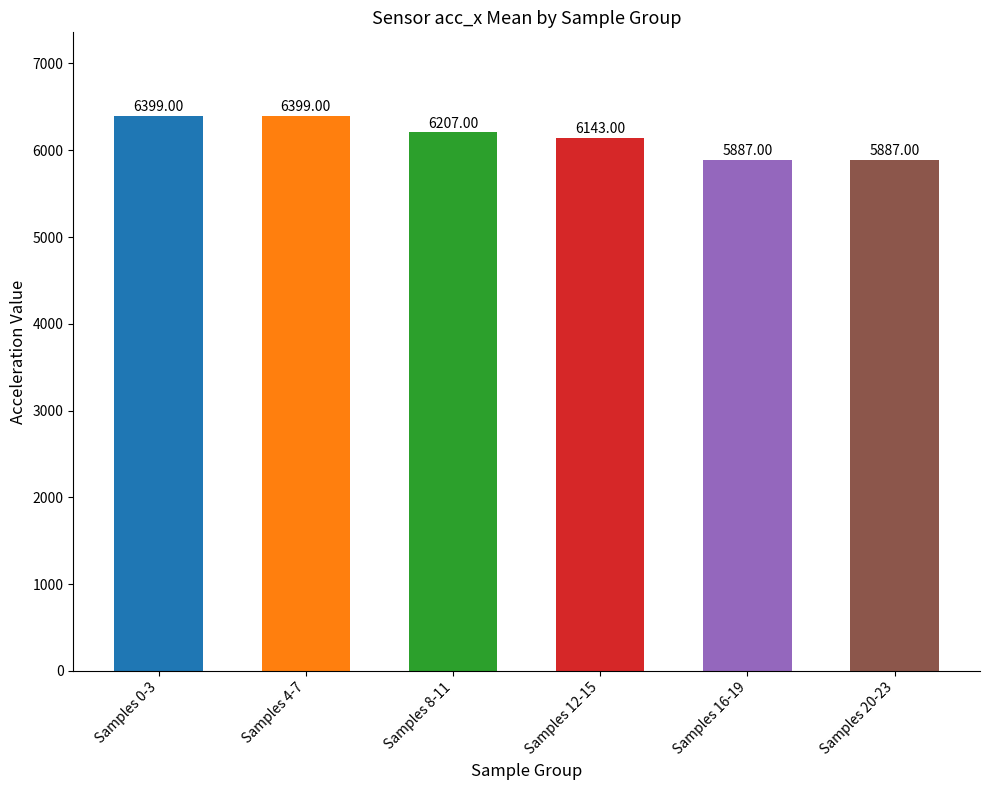

What is the minimum value shown in the chart?

5887